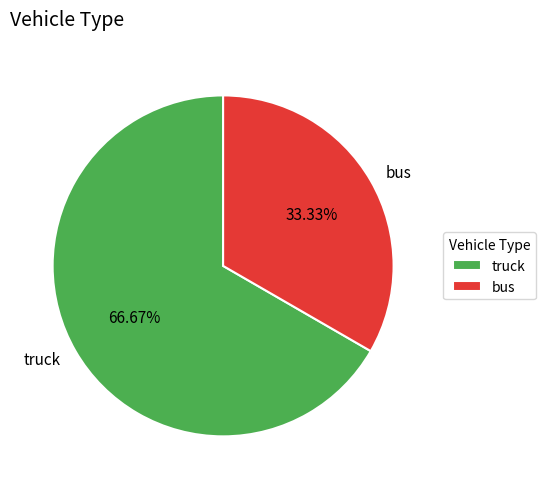

How many segments does this pie chart have?

2